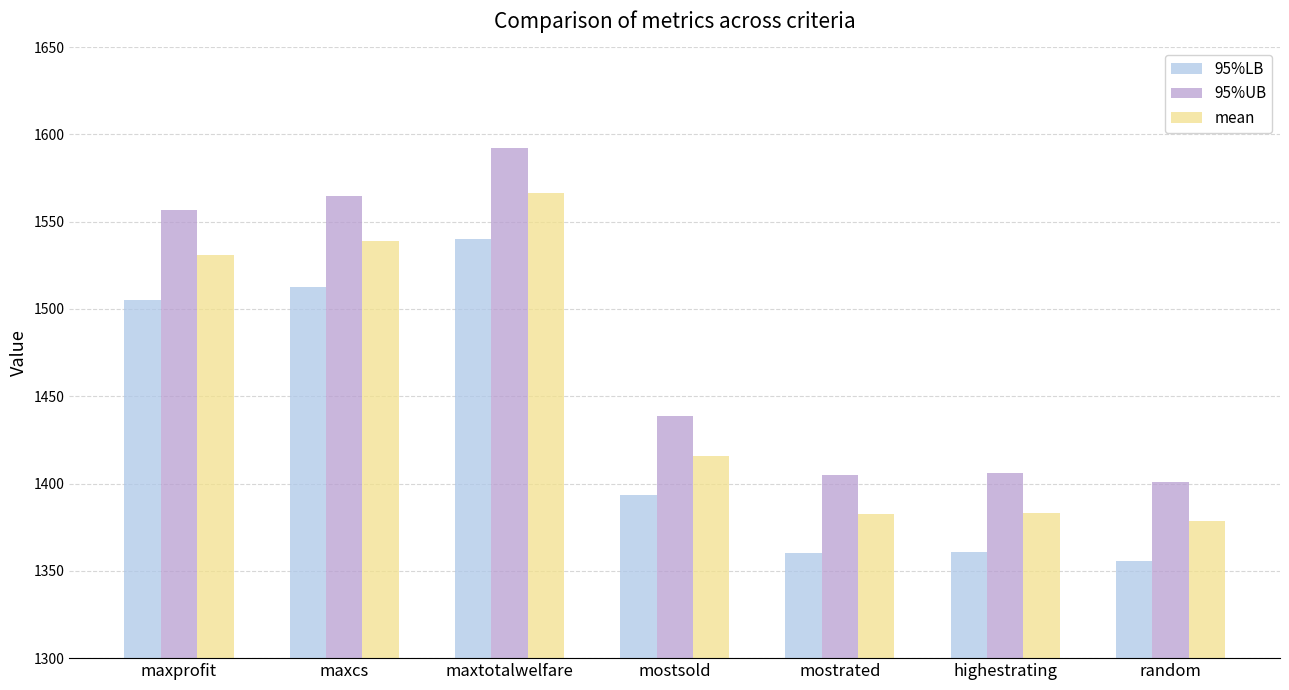

Does the chart contain any negative values?

No